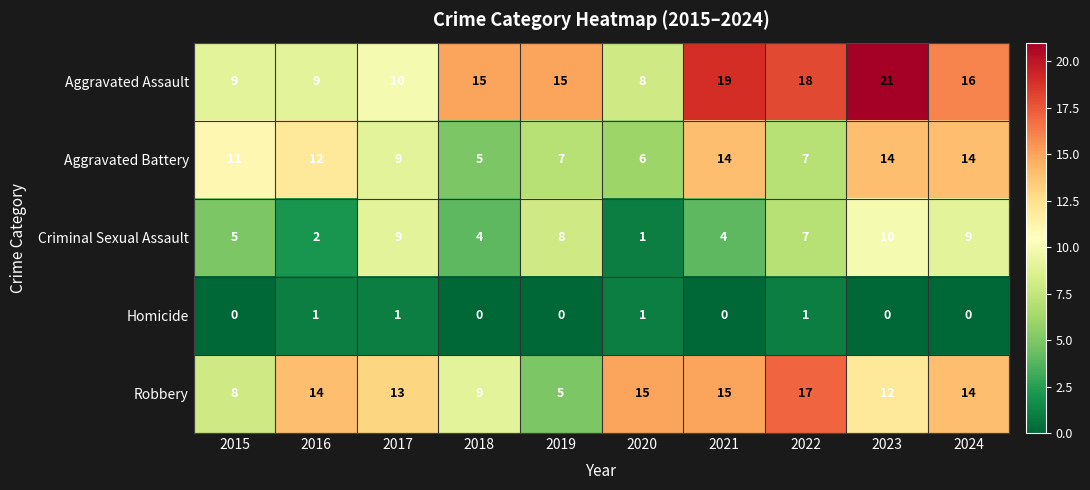

The value of Aggravated Battery at 2023 is 14. True or false?

True